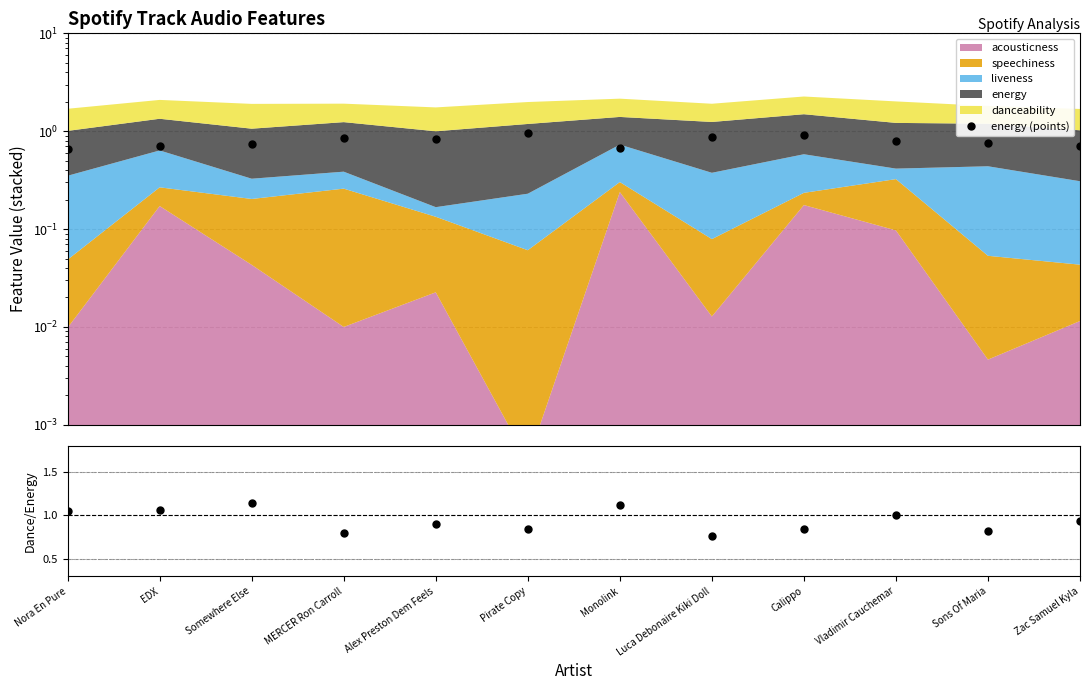

Does the chart display data point markers on the line(s)?

Yes